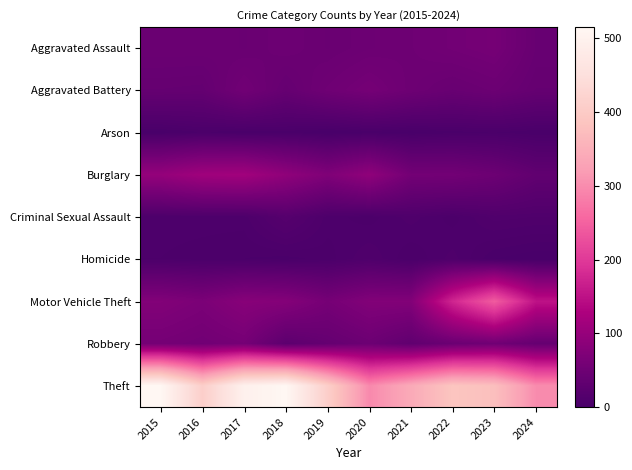

What is the maximum value shown in the chart?

515